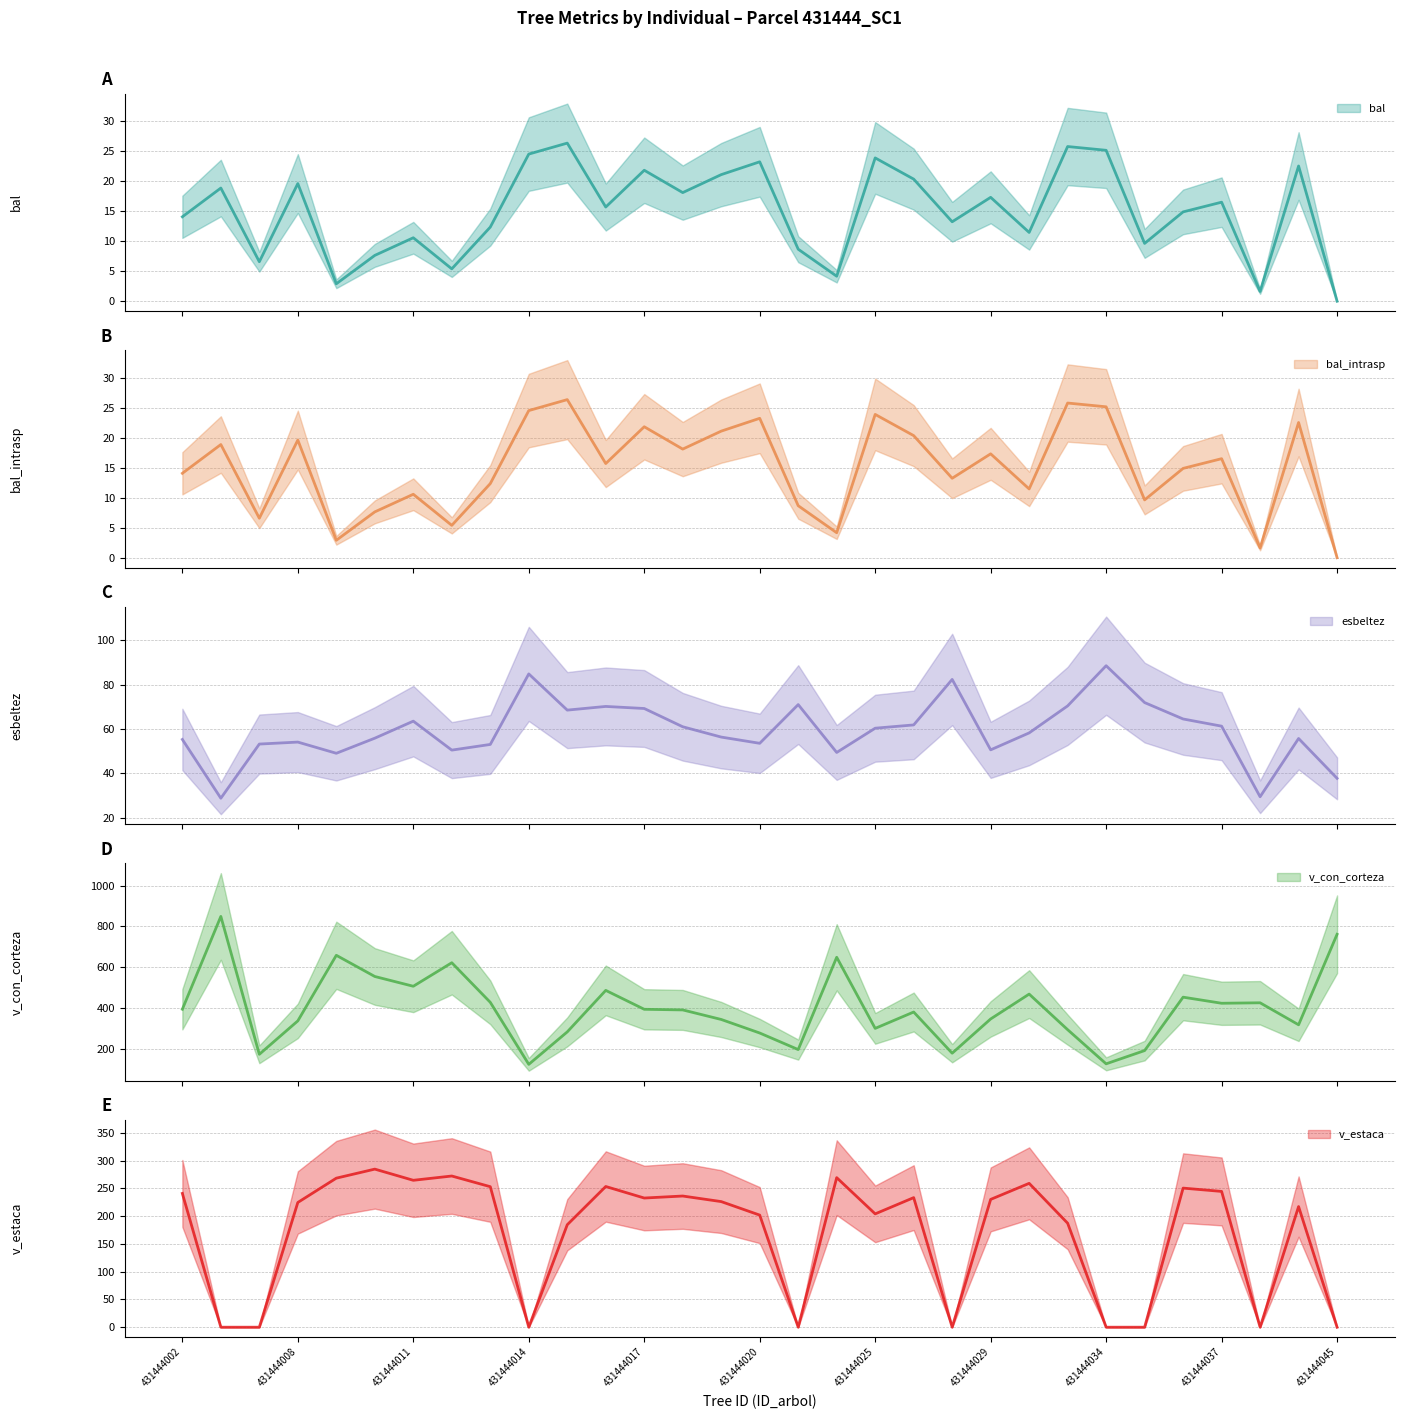

Rank the categories by bal value from lowest to highest.

431444045, 431444042, 431444009, 431444023, 431444012, 431444006, 431444010, 431444022, 431444035, 431444011, 431444032, 431444013, 431444028, 431444002, 431444036, 431444016, 431444037, 431444029, 431444018, 431444004, 431444008, 431444027, 431444019, 431444017, 431444043, 431444020, 431444025, 431444014, 431444034, 431444033, 431444015